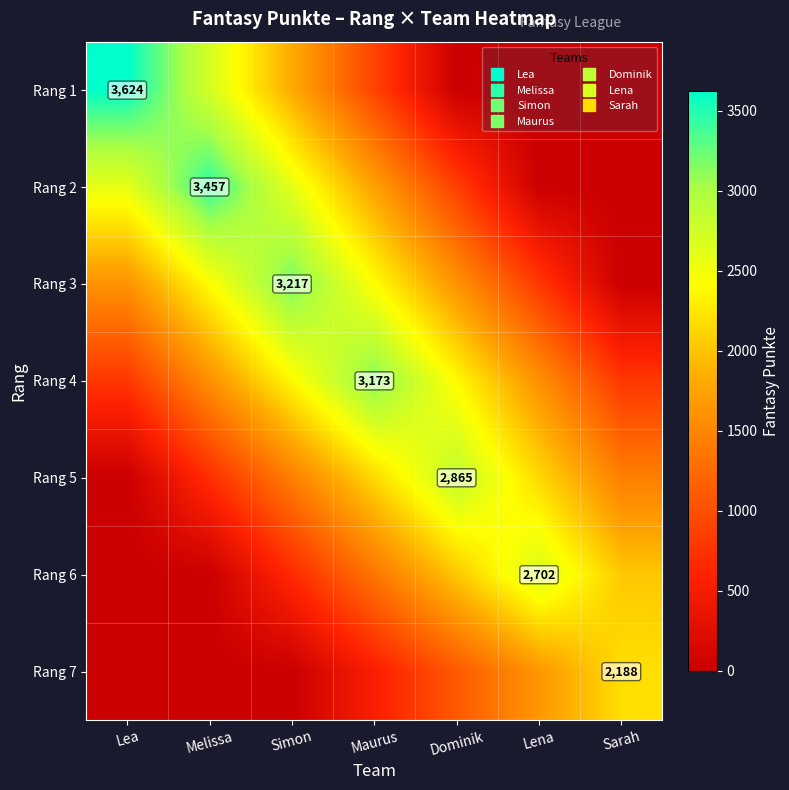

Is it true that Rang 6 equals 3254.6 at Dominik?

False